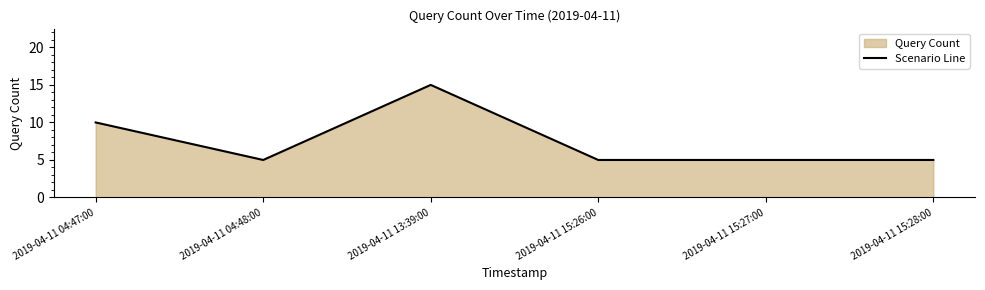

Reading left to right, extract all data points from this chart.

10	5	15	5	5	5